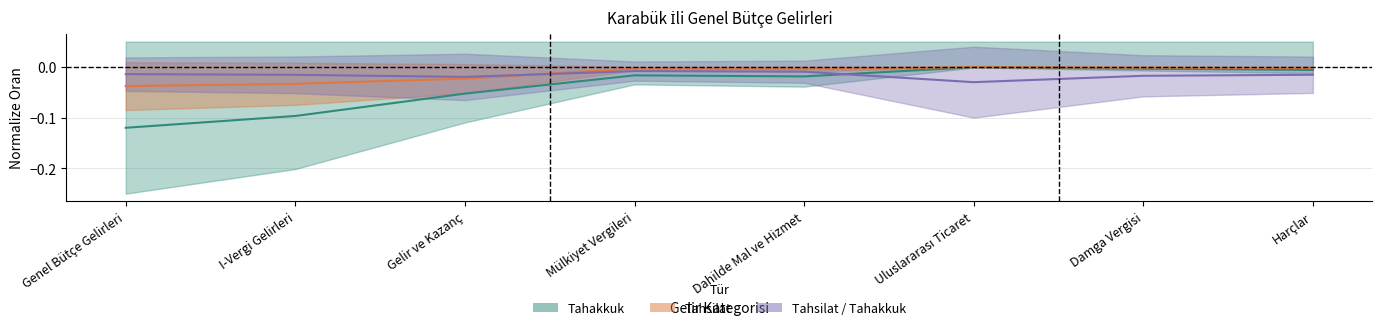

What is the difference between the second highest and minimum values in the Tahakkuk series?

0.1